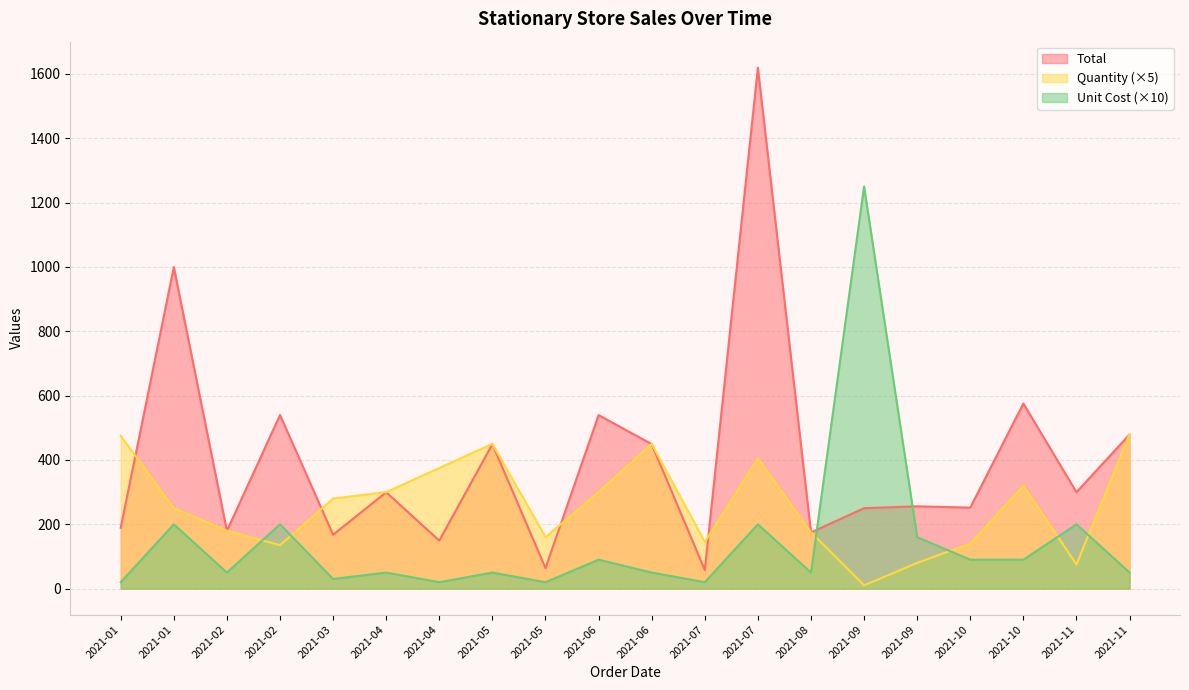

What is the minimum value shown in the chart?

10.0